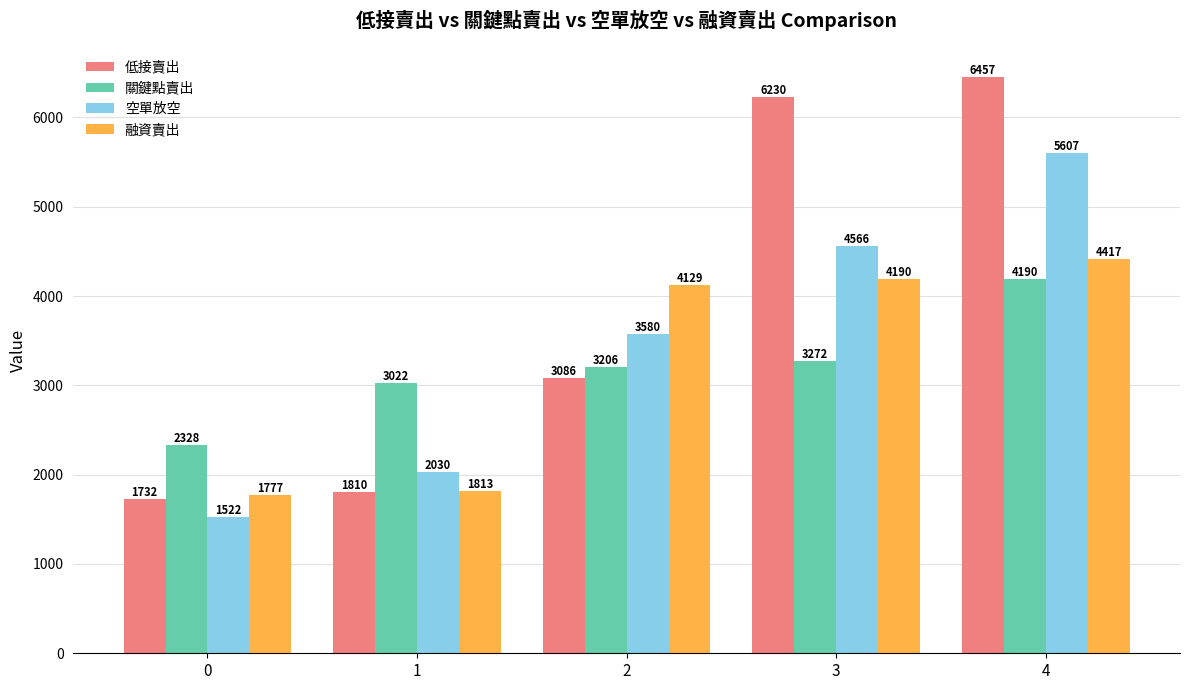

What is the spread (max minus min) of values at 3?

2958